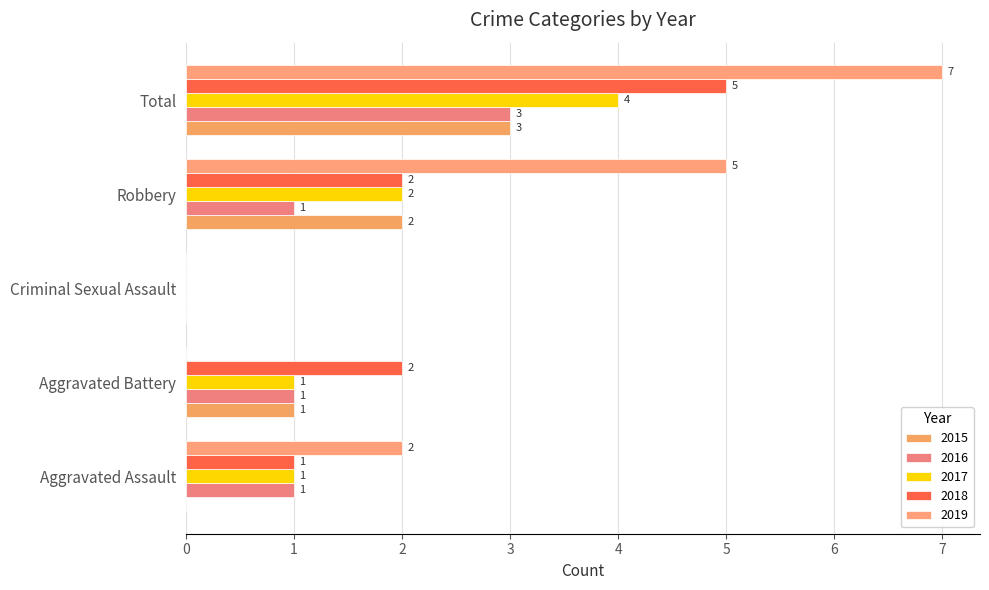

How many distinct data groups are displayed?

5